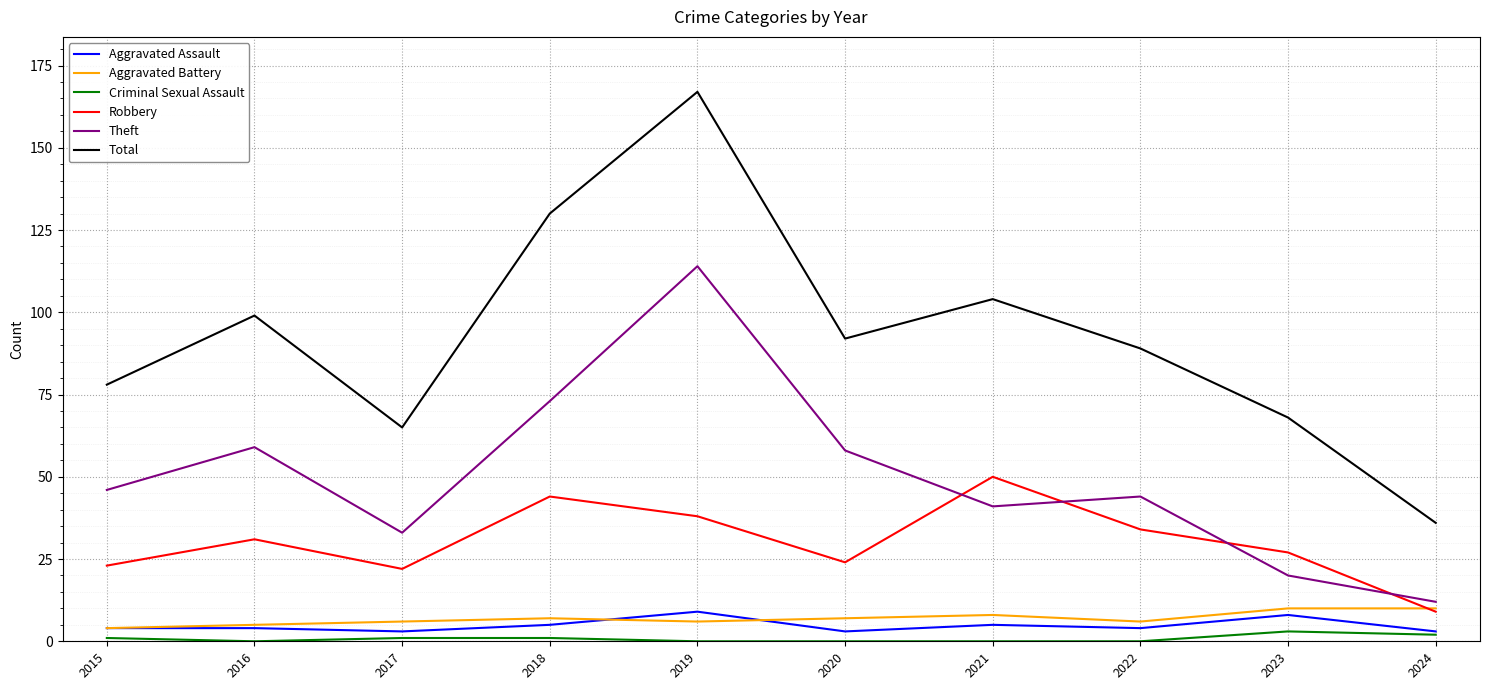

Which series has the largest range (max minus min)?

Total